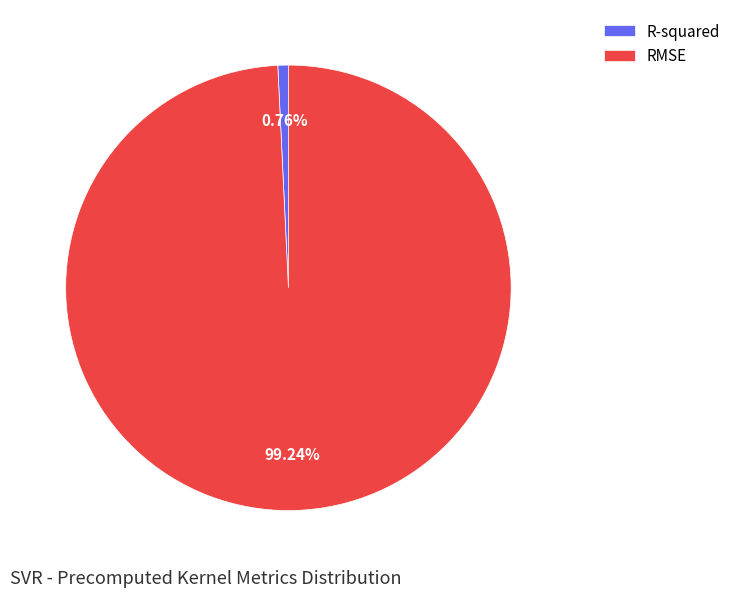

How much of the chart is everything except RMSE?

0.8%